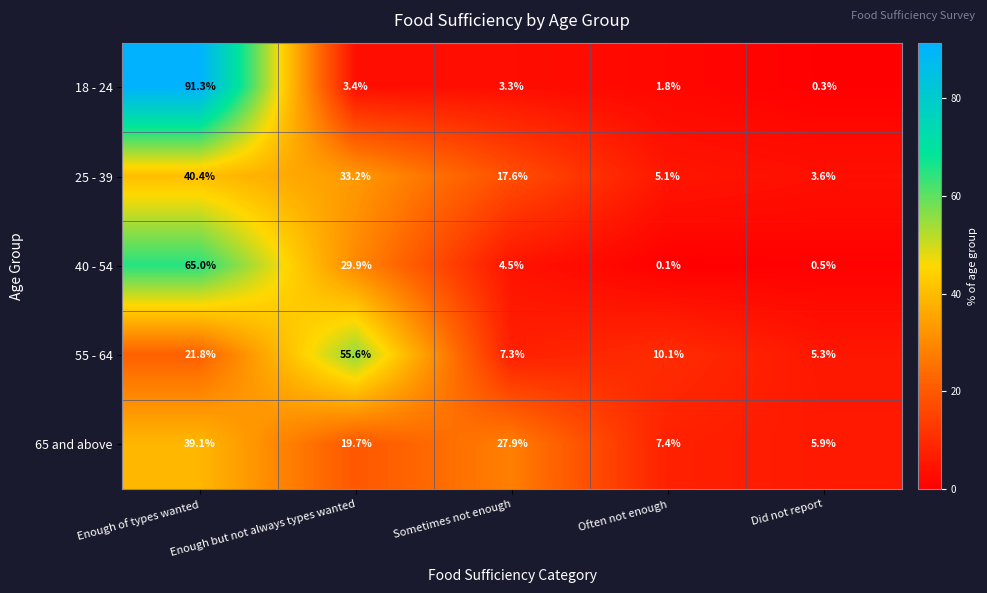

The value of 18 - 24 at Enough but not always types wanted is 3.4. True or false?

True